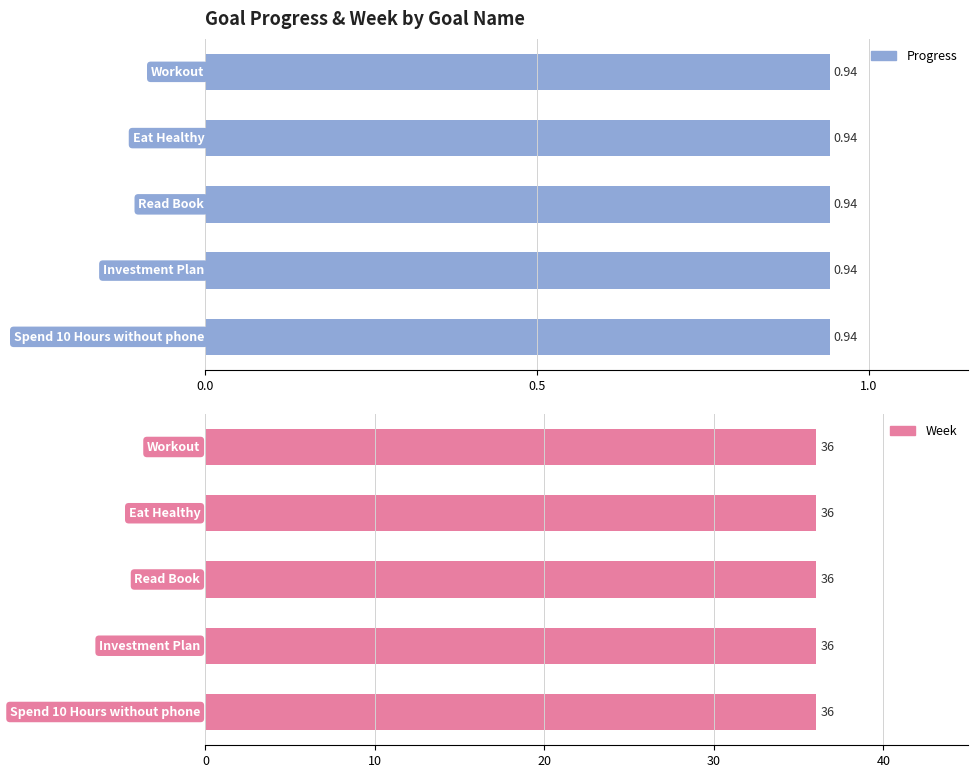

Reading left to right, extract all data points from this chart.

Progress: 0.9	0.9	0.9	0.9	0.9
Week: 36.0	36.0	36.0	36.0	36.0